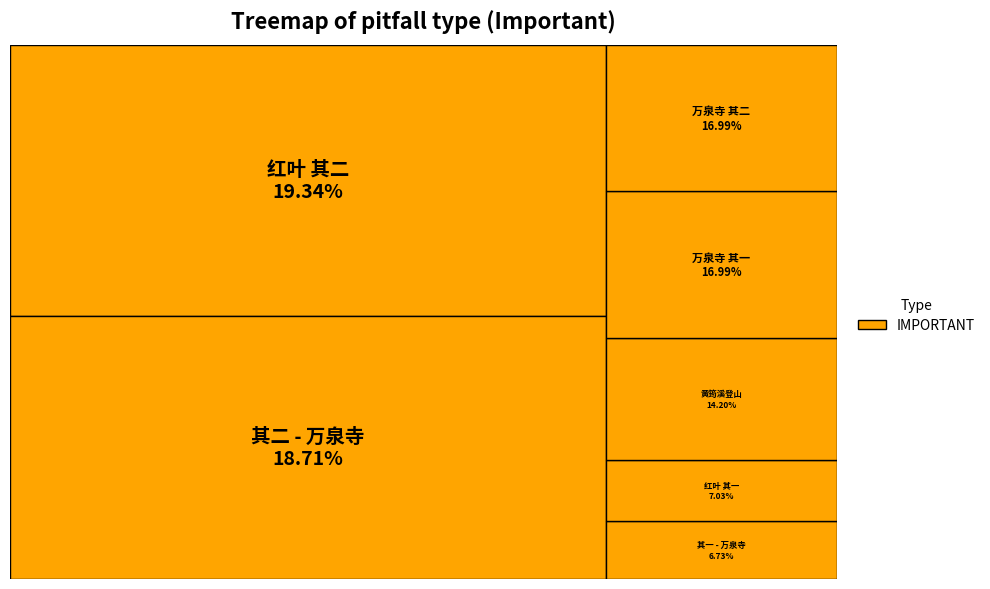

To the nearest percent, what percentage of the pie is 重阳后五日同裕轩辛楣游城南万泉寺 其二?

17%